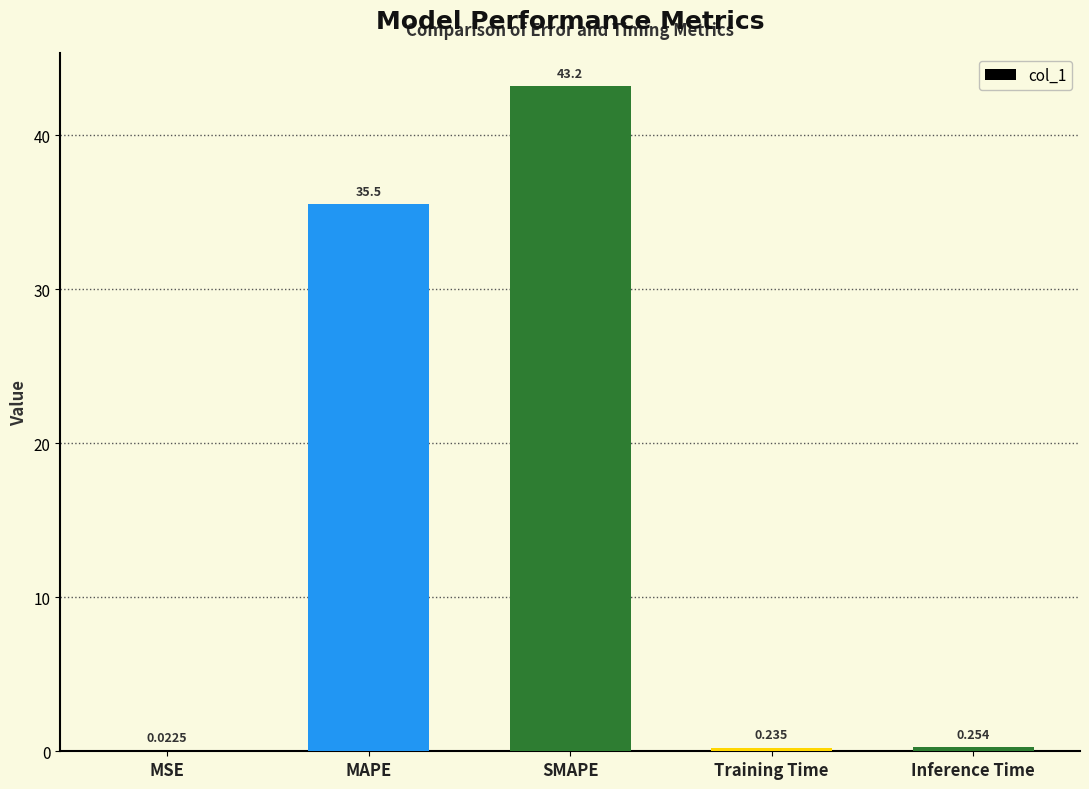

True or false: the data shows 68.3 at SMAPE.

False